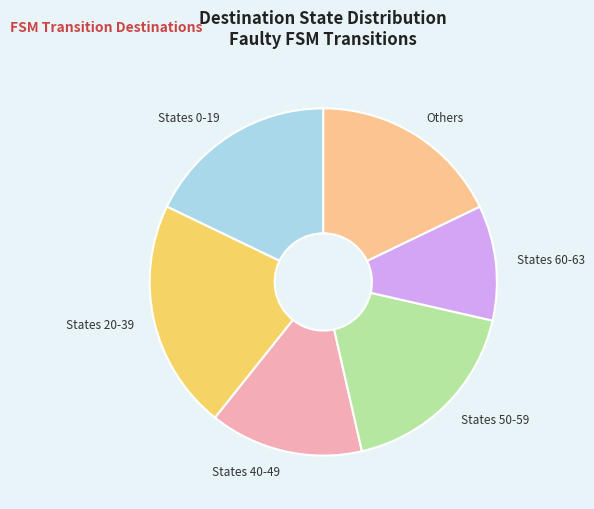

Is there a majority slice in this chart?

No